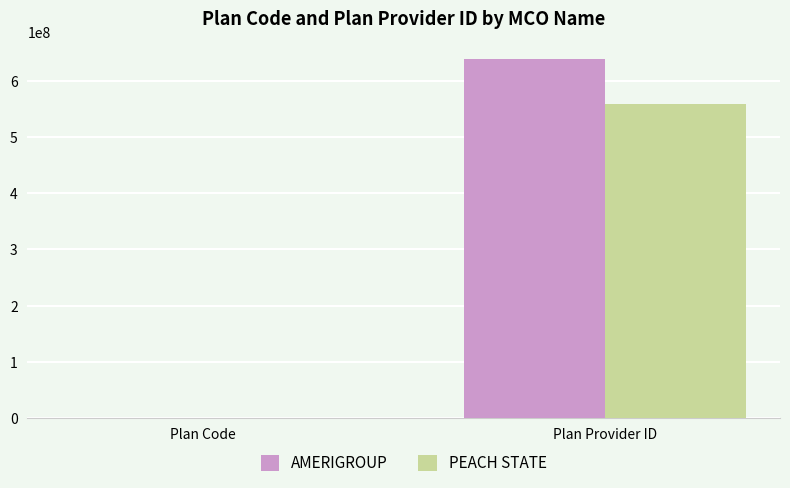

What is the sum of the AMERIGROUP values at Plan Code and Plan Provider ID?

639298573